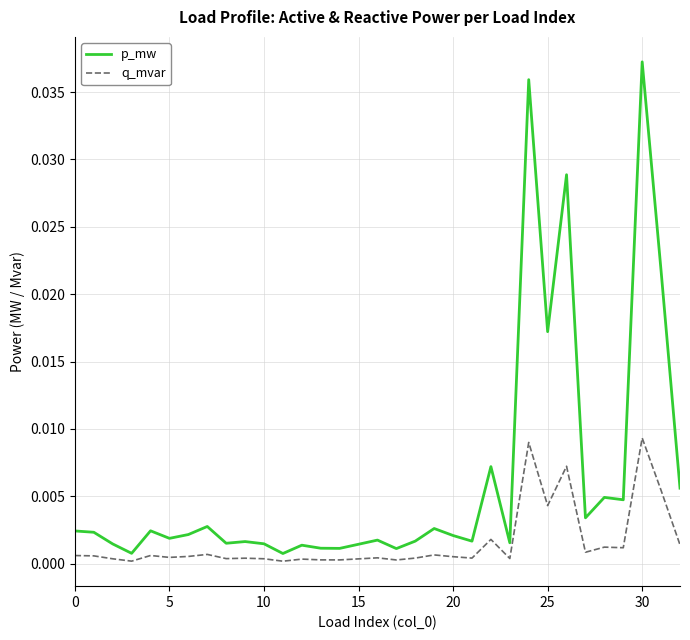

Rank the series by their maximum value, from highest to lowest.

p_mw, q_mvar